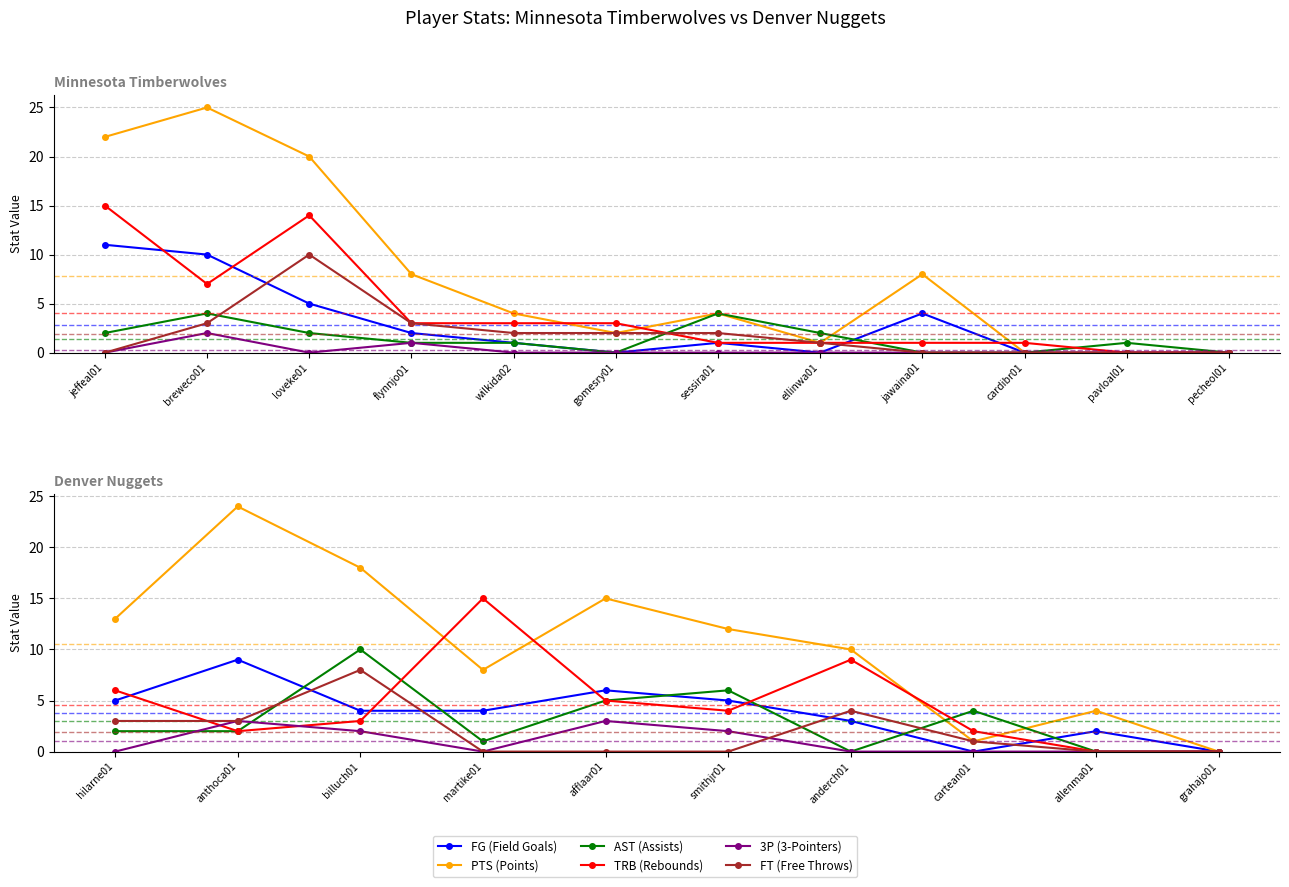

Is the value of 3P (3-Pointers) at anthoca01 greater than the value of FG (Field Goals) at martike01?

No